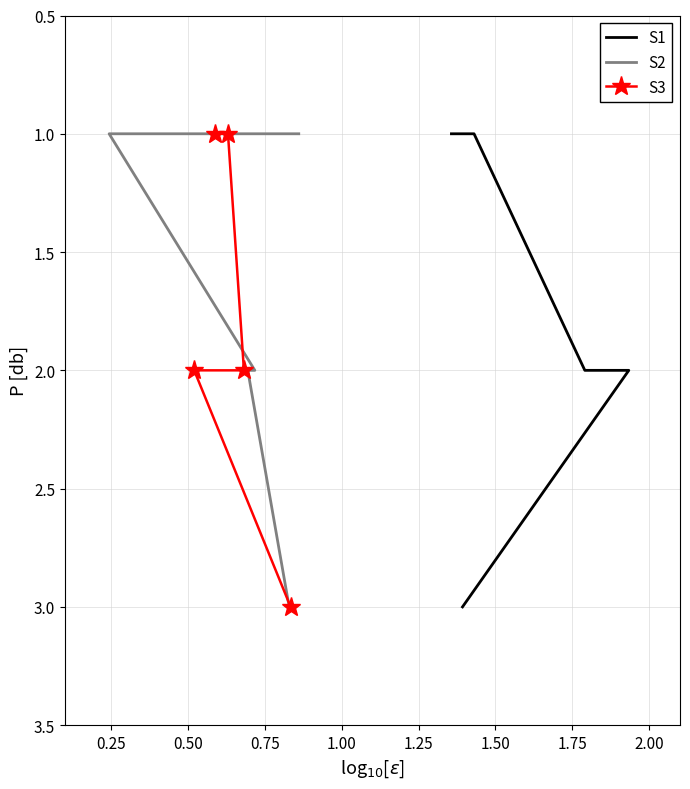

True or false: S3 and S2 intersect in this chart.

False